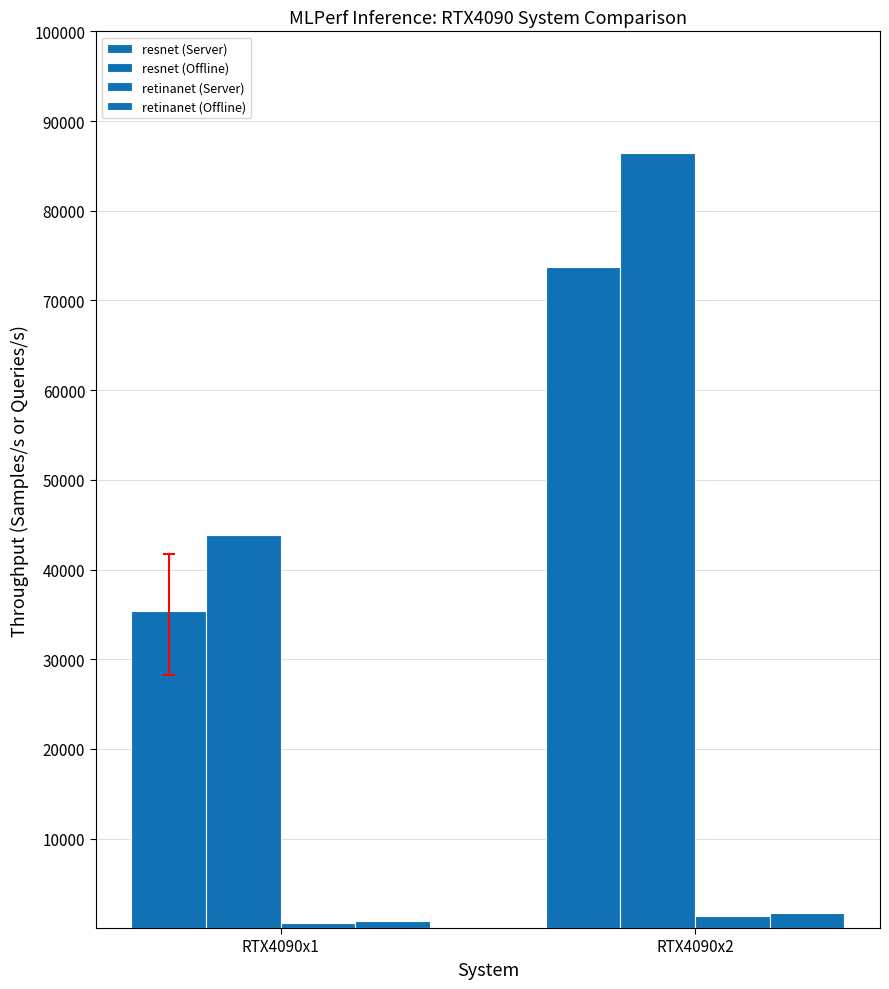

What is the difference between the retinanet (Server) values at RTX4090x2 and RTX4090x1?

777.8